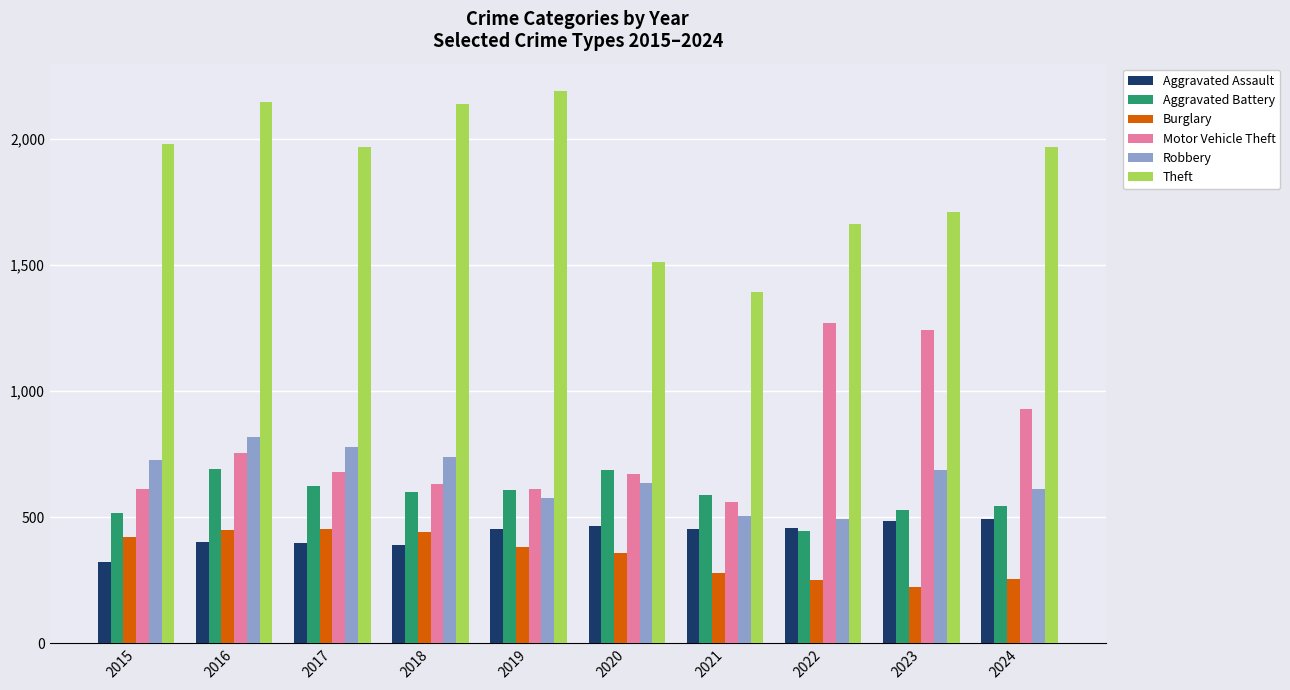

Read the Aggravated Assault value at 2016, to the nearest 10.

400